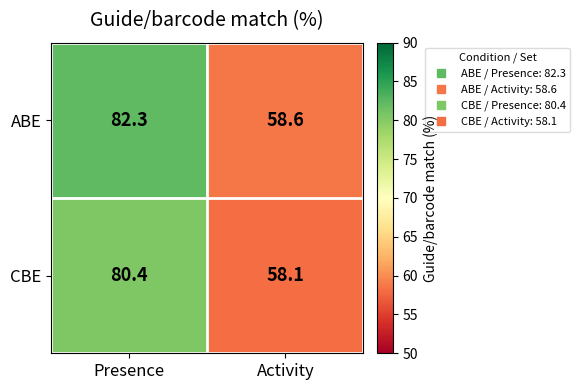

What is the greatest value displayed?

82.3